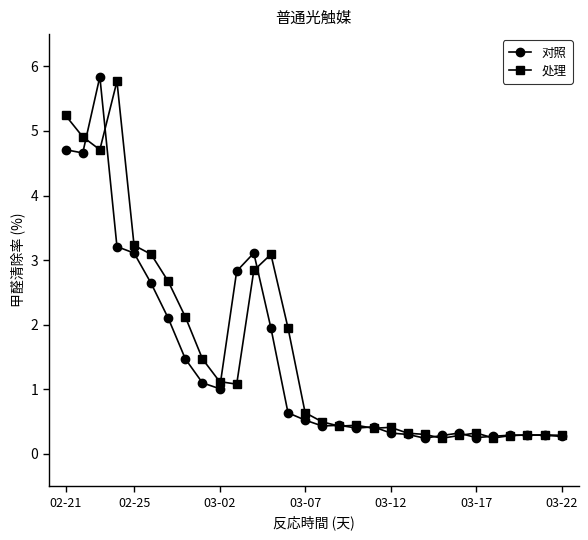

What is the value of the 对照 point at the 20th from the left?

0.3